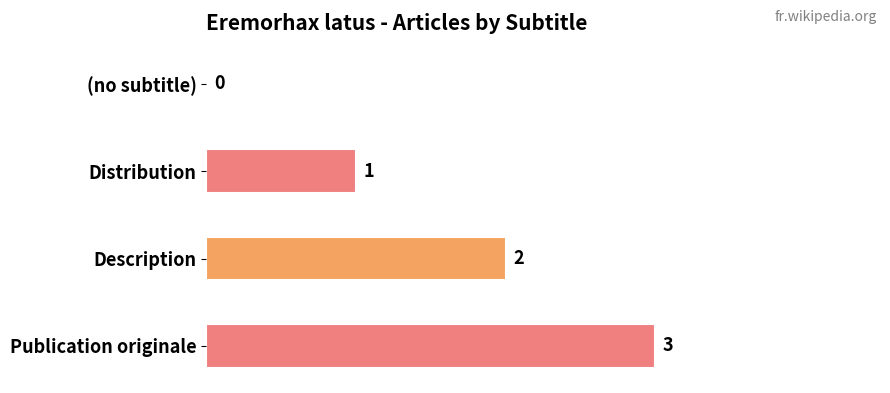

What is the sum of all values?

6